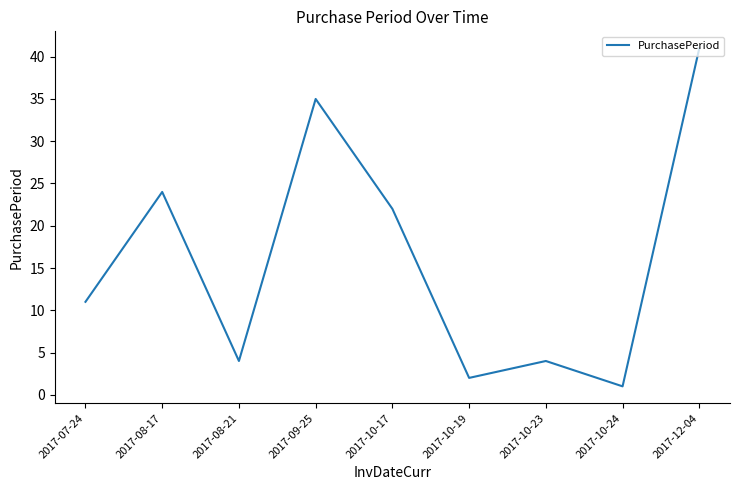

Approximately how many times larger is the value at 2017-12-04 compared to 2017-10-19?

20.5